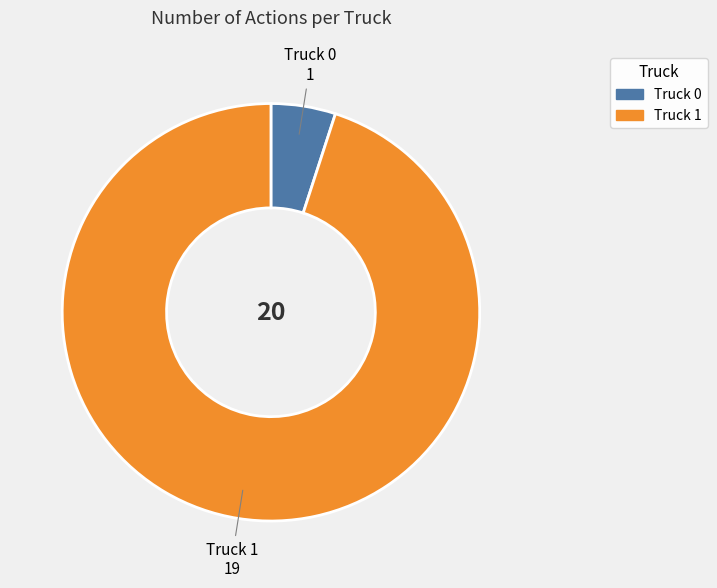

Approximately how many times larger is the value at Truck 1 compared to Truck 0?

19.0